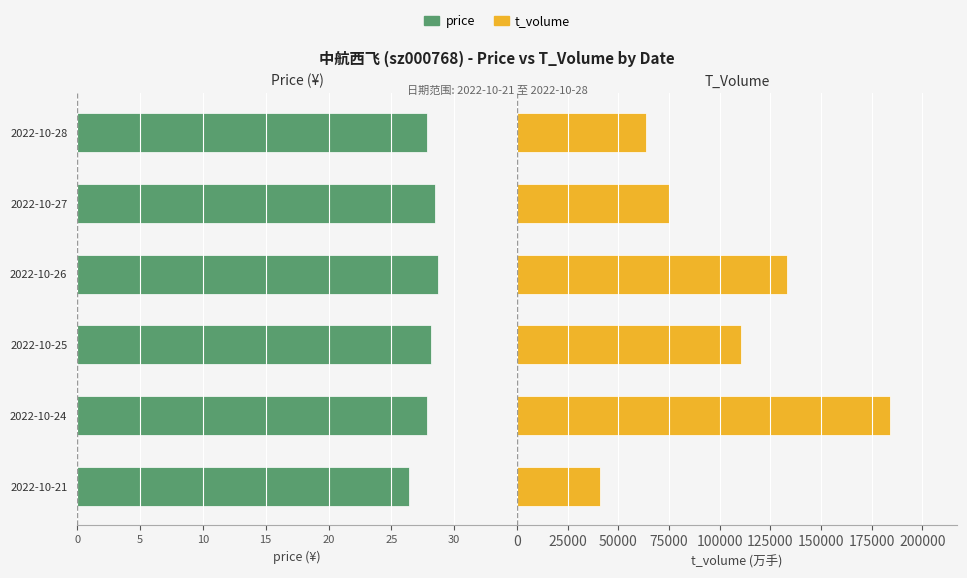

Does the chart contain stacked bars?

No